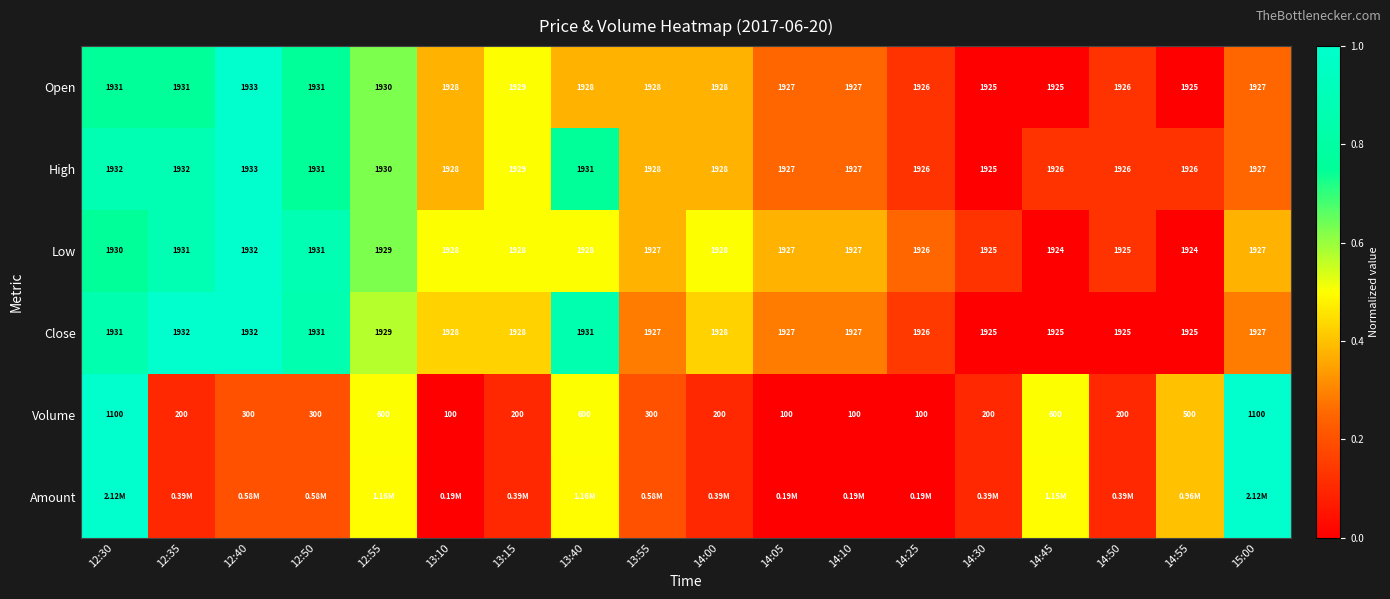

What is the total value across all series at 14:05?

1.2